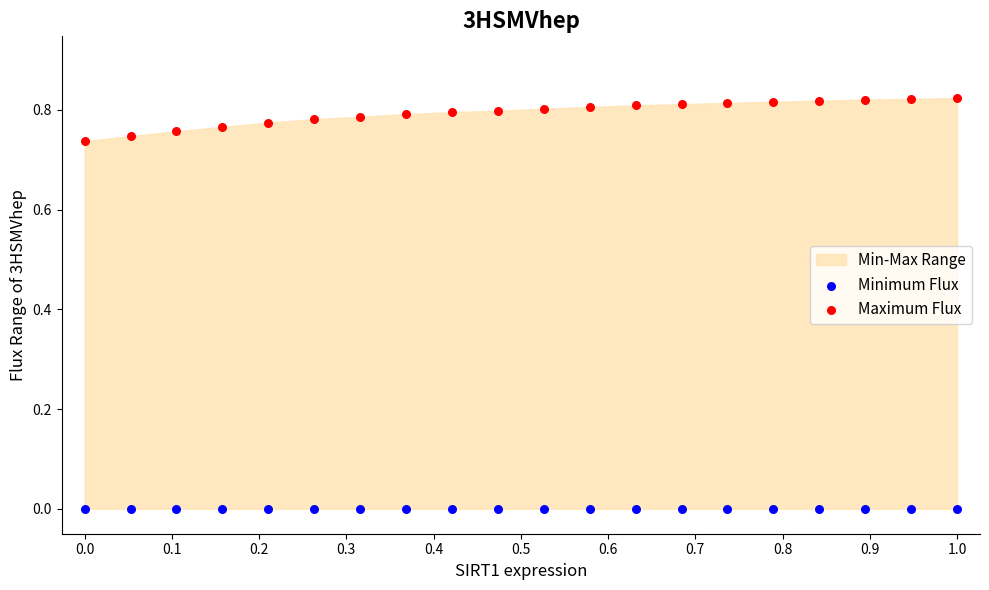

Which series reaches the maximum Y coordinate?

Maximum Flux